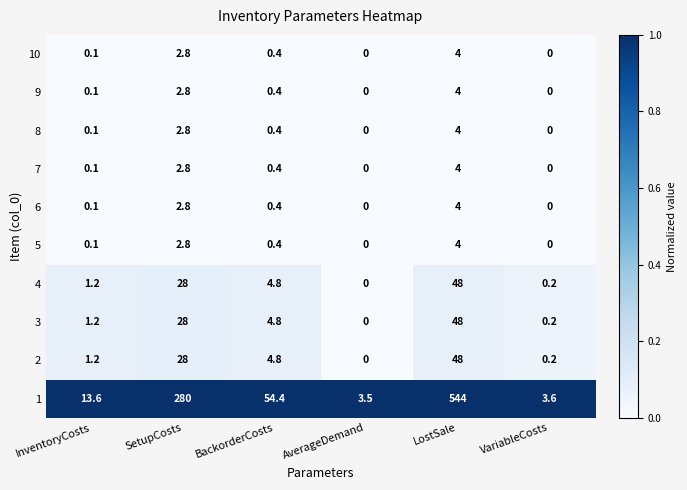

Where does the 4 series first go above 4?

SetupCosts